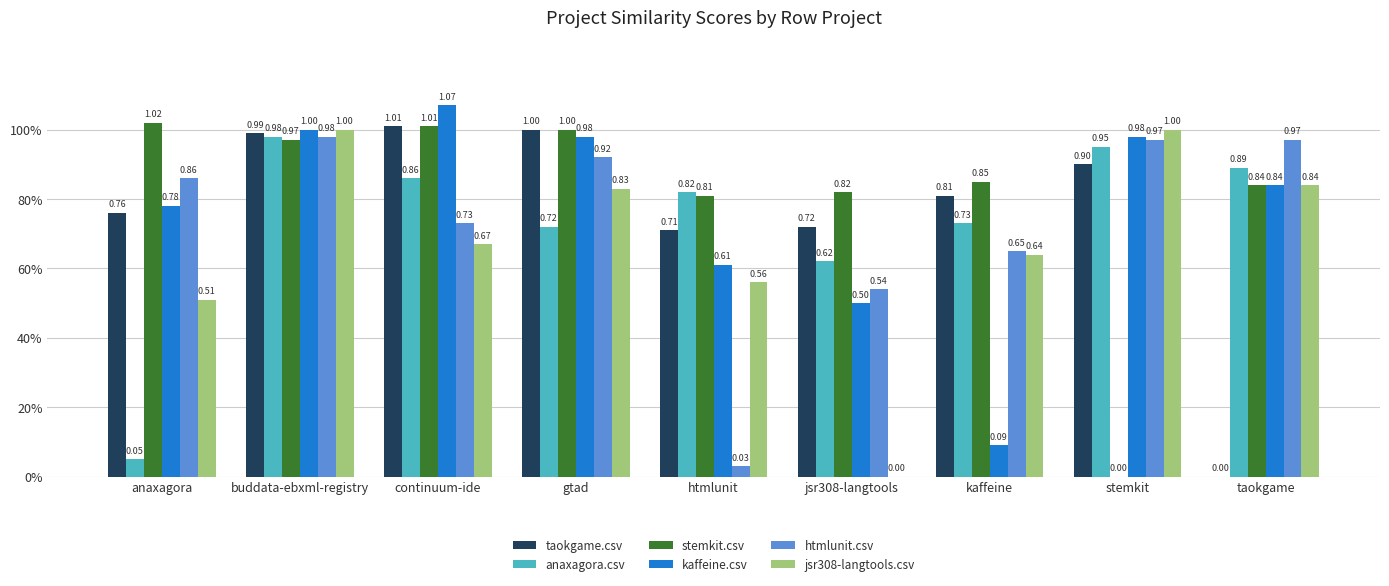

What is the label of the 3rd bar from the left?

continuum-ide